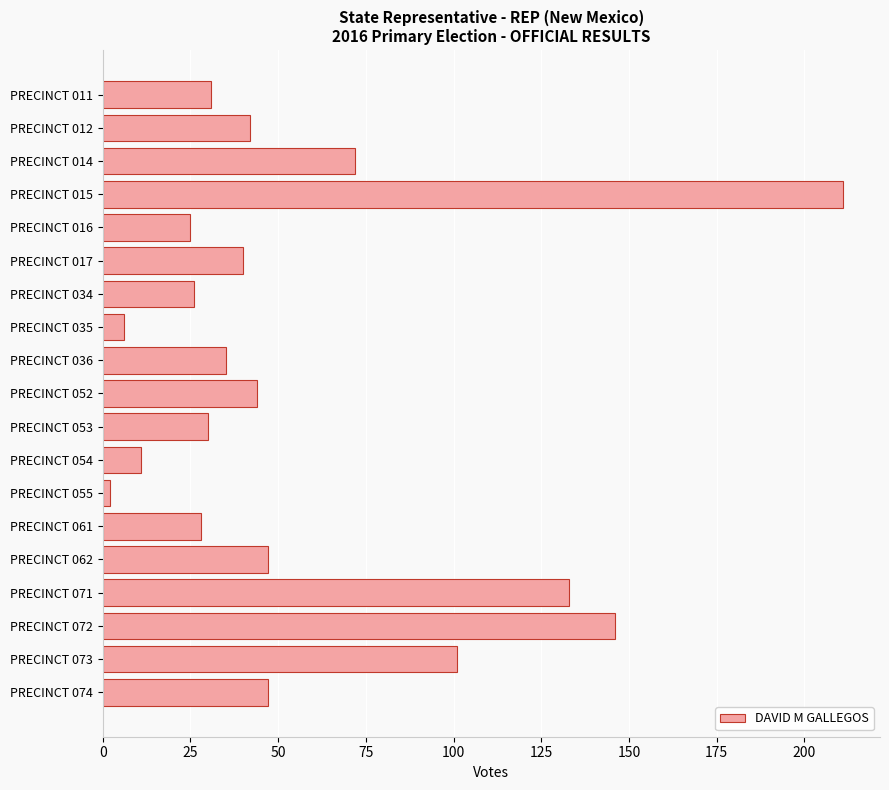

The value at PRECINCT 062 is 47. True or false?

True